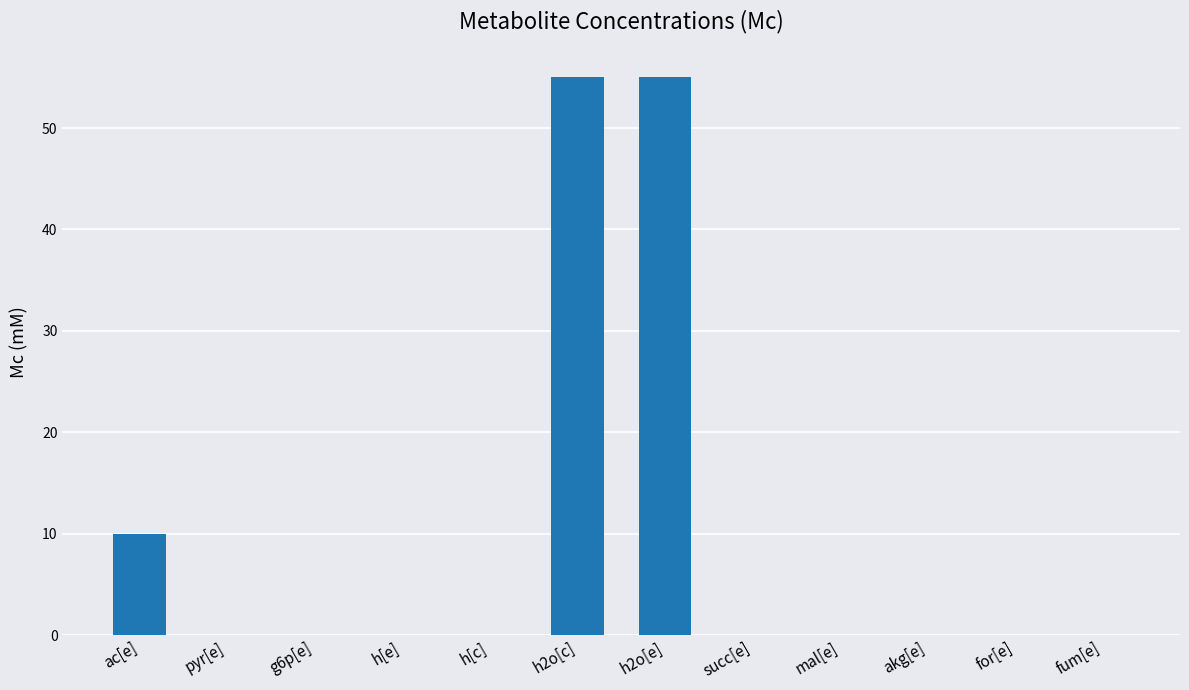

The value at h2o[c] is 55.0. True or false?

True